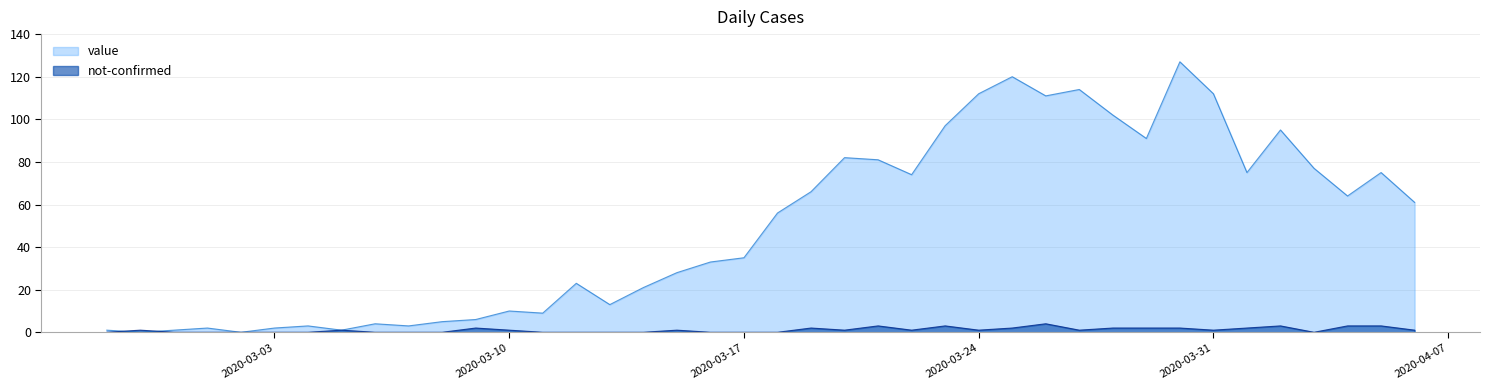

Which has a higher value, 2020-03-12 or 2020-04-02?

2020-04-02